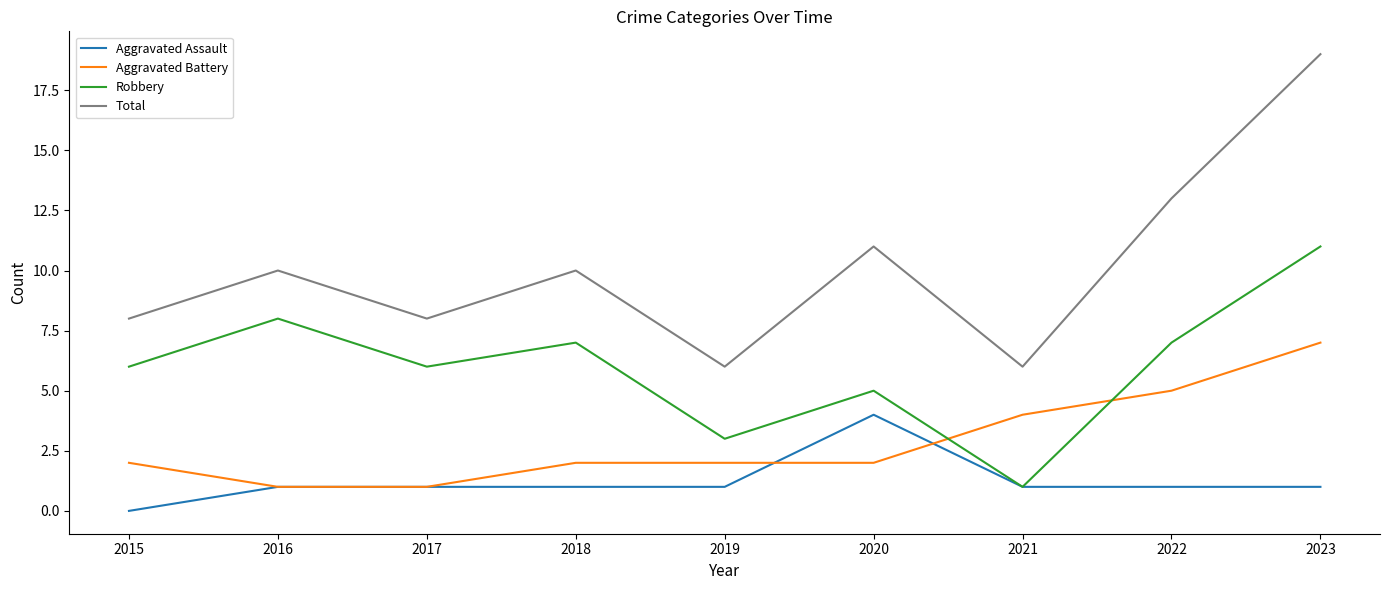

What is the approximate value of Total at 2018?

10